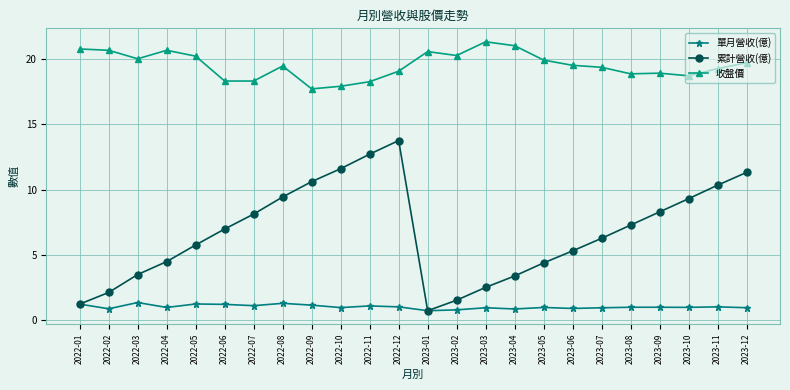

Is it true that 收盤價 equals 13.7 at 2023-12?

False